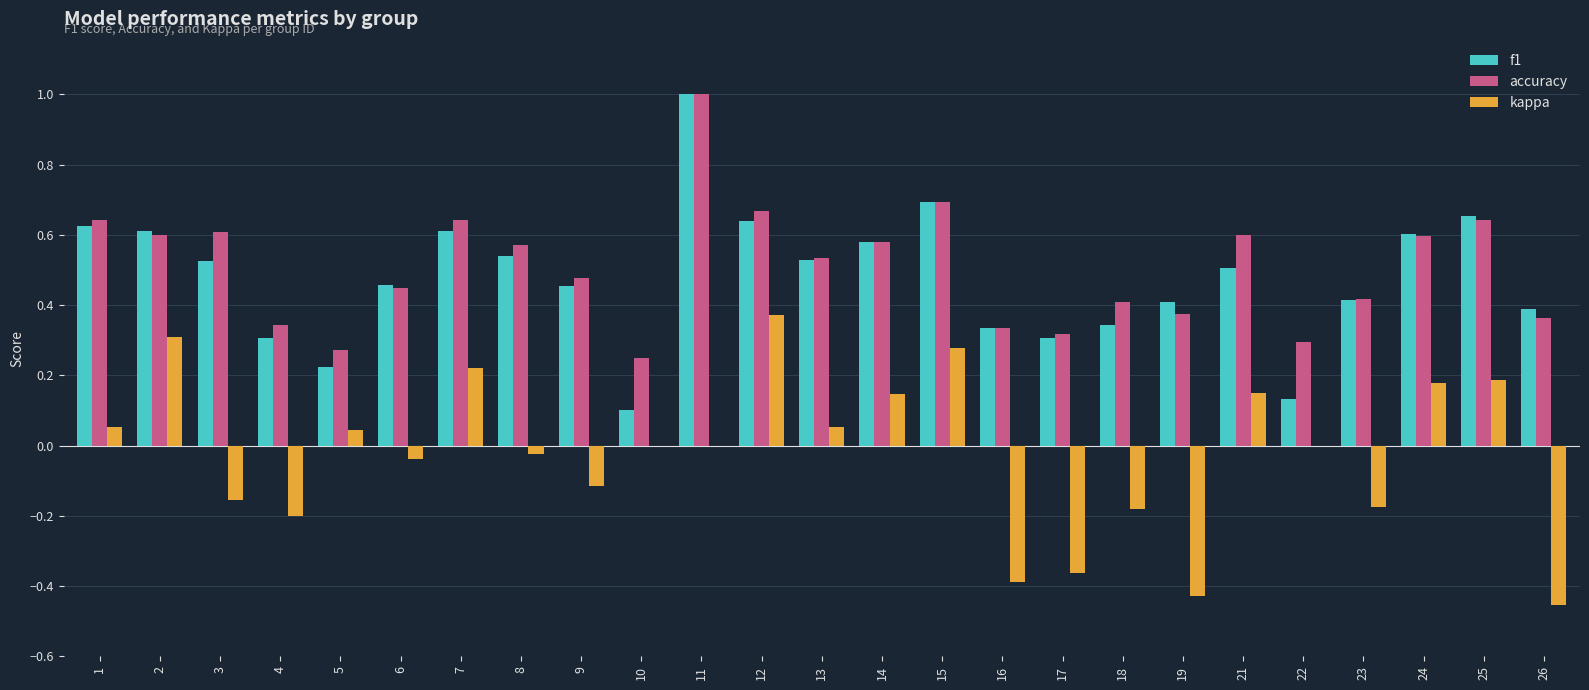

Which label corresponds to the largest value in the chart?

11